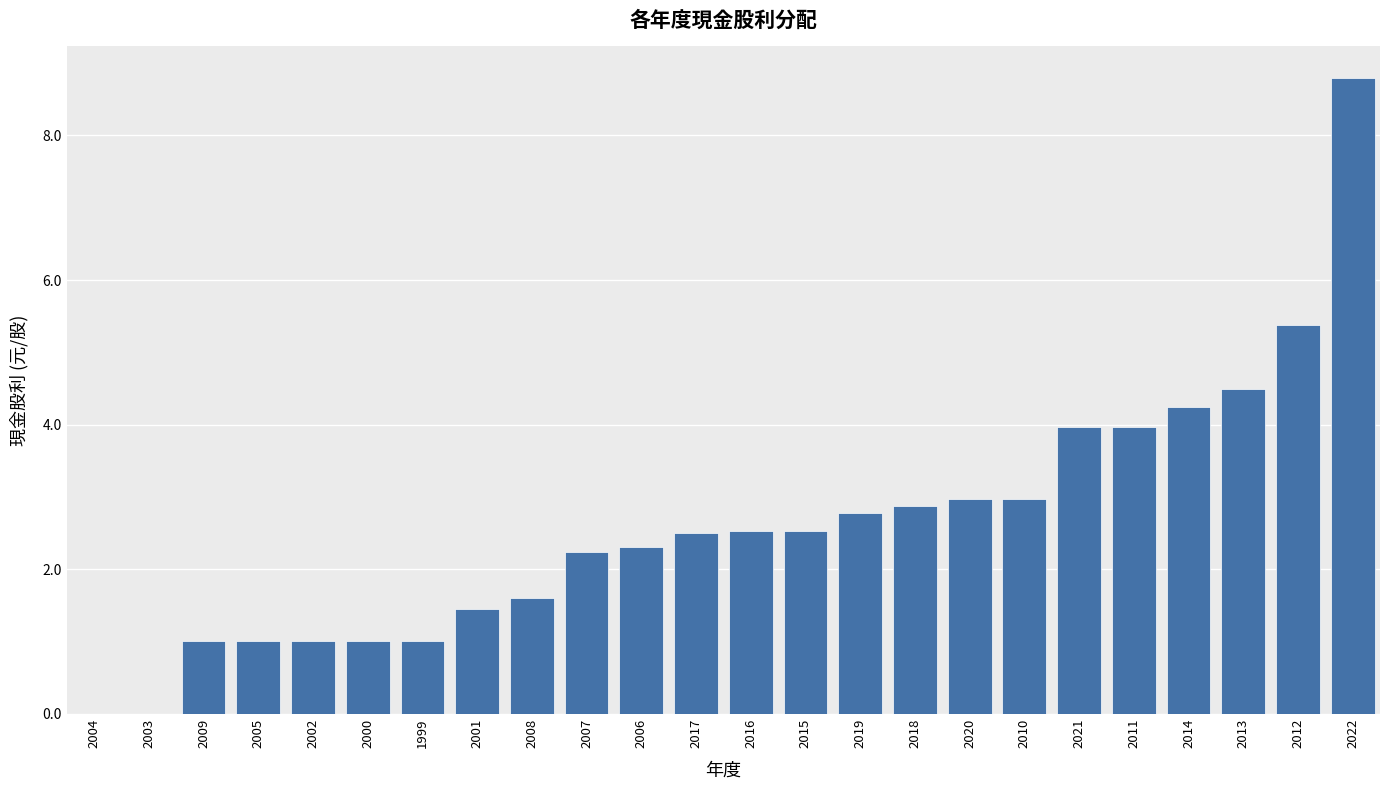

The chart shows a value of 1.2 at 2020. True or false?

False